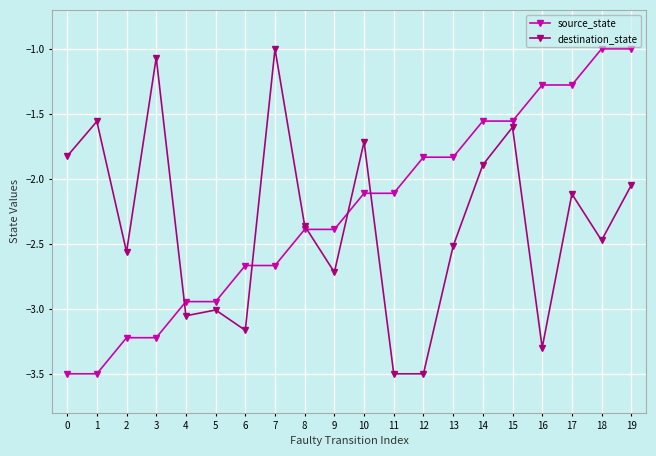

What is the smallest value displayed?

-3.5